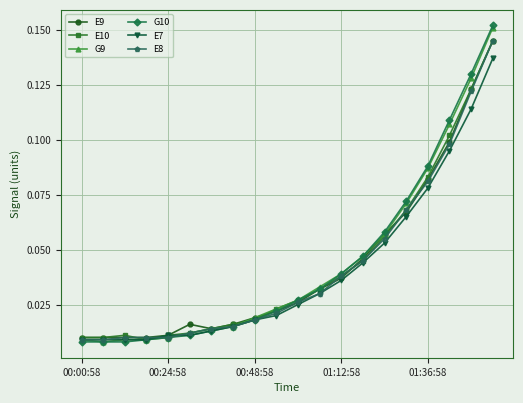

What are all the series names shown in the legend?

E9, E10, G9, G10, E7, E8